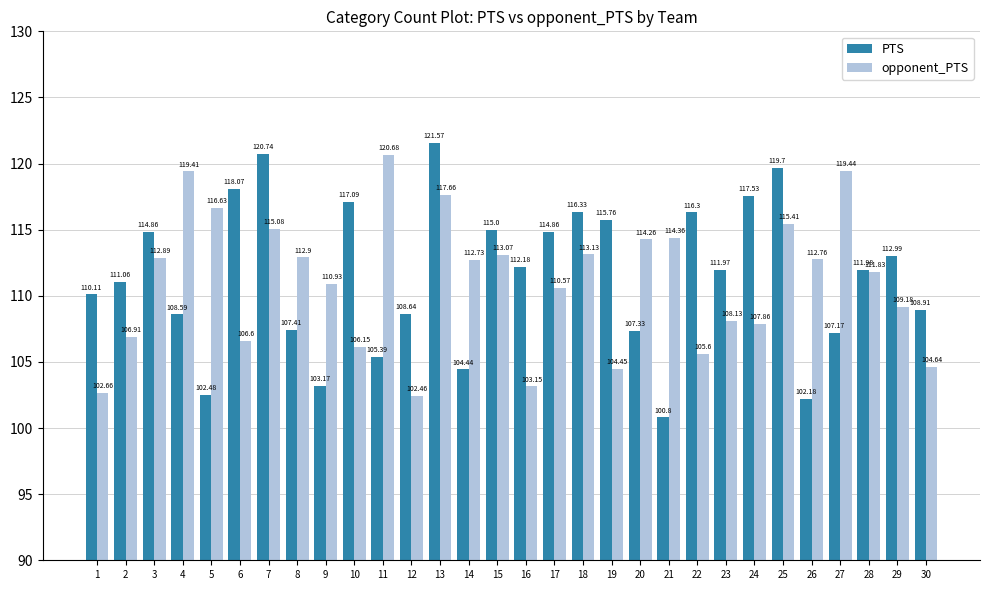

How many bars are there in each group?

2